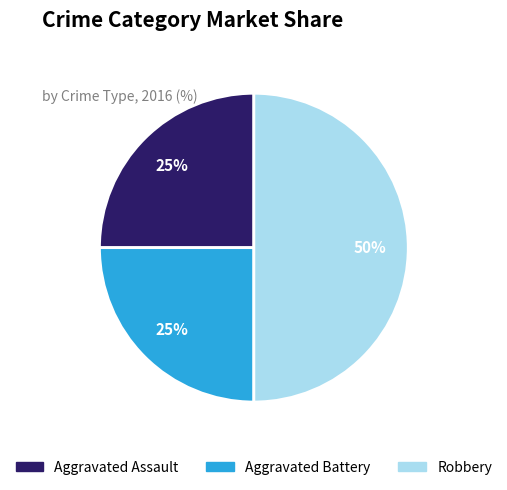

To the nearest percent, what is the average slice percentage?

33%